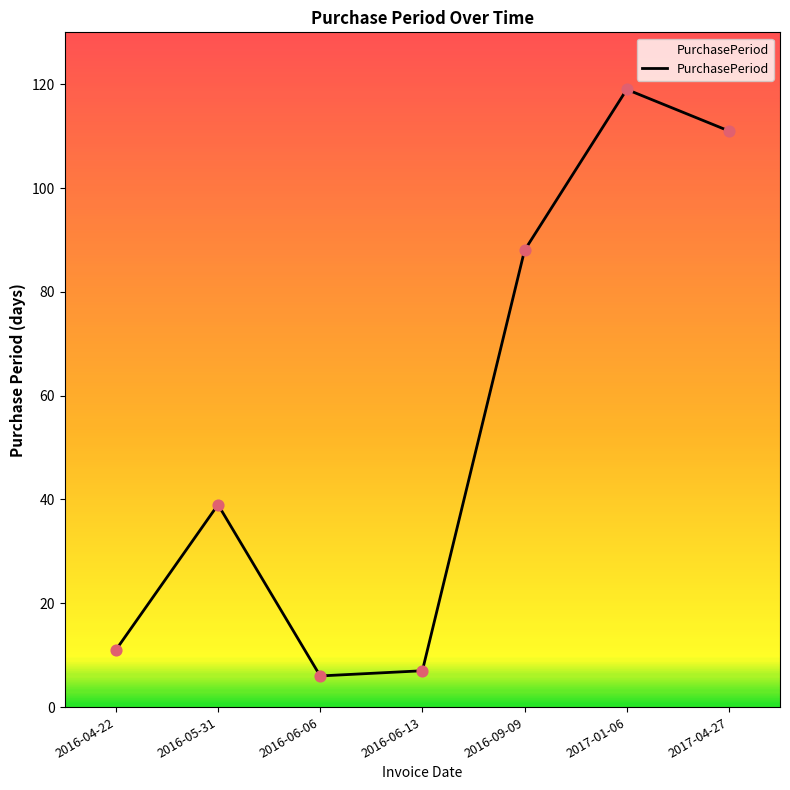

Which has a higher value, 2017-01-06 or 2016-04-22?

2017-01-06